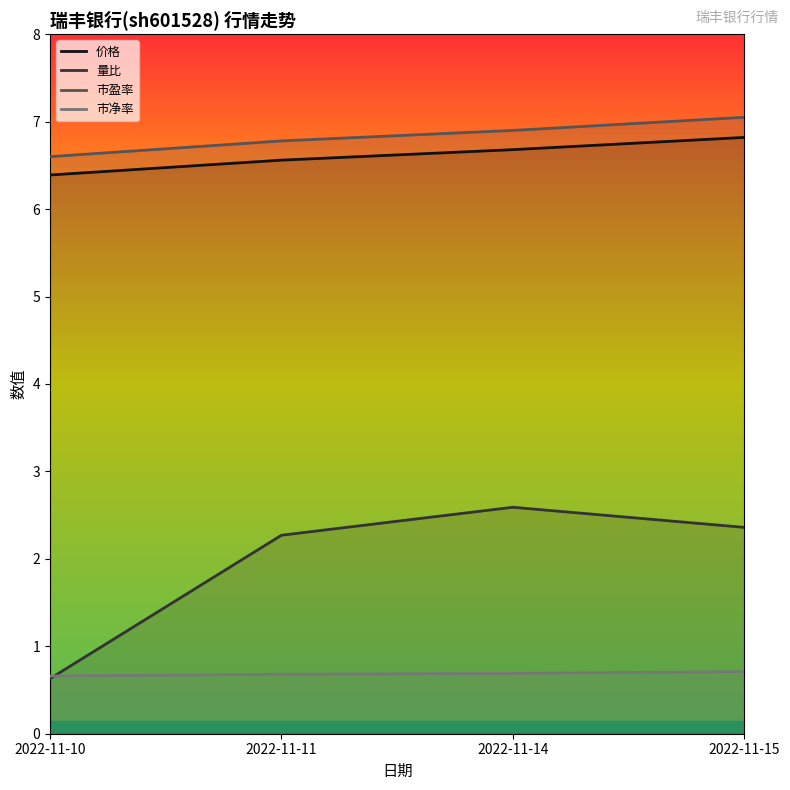

Does the chart have visible grid lines?

No